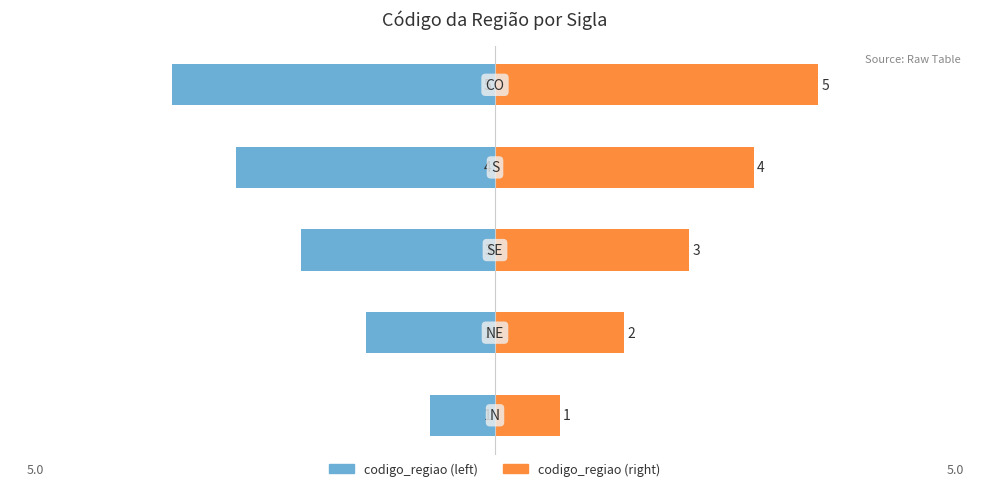

What is the value of the codigo_regiao (left) bar at the 4th from the left?

-4